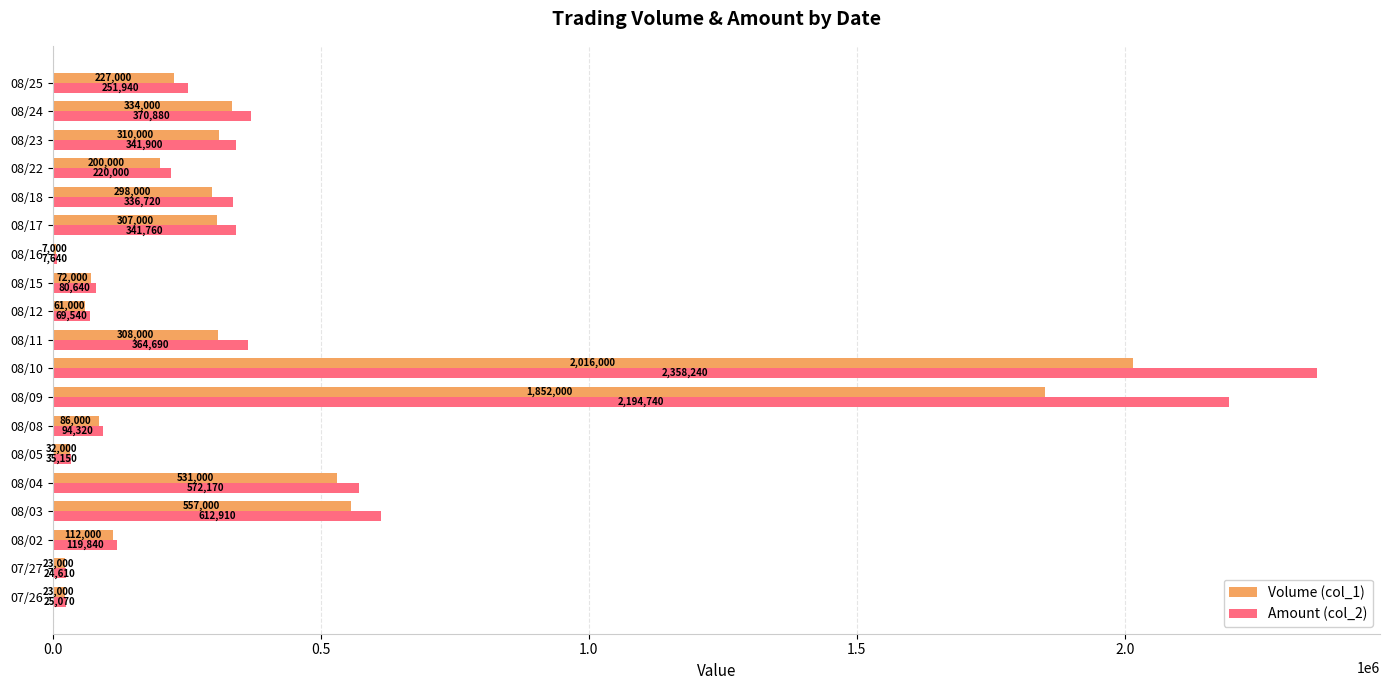

At which category is the sum across all series the highest?

08/10